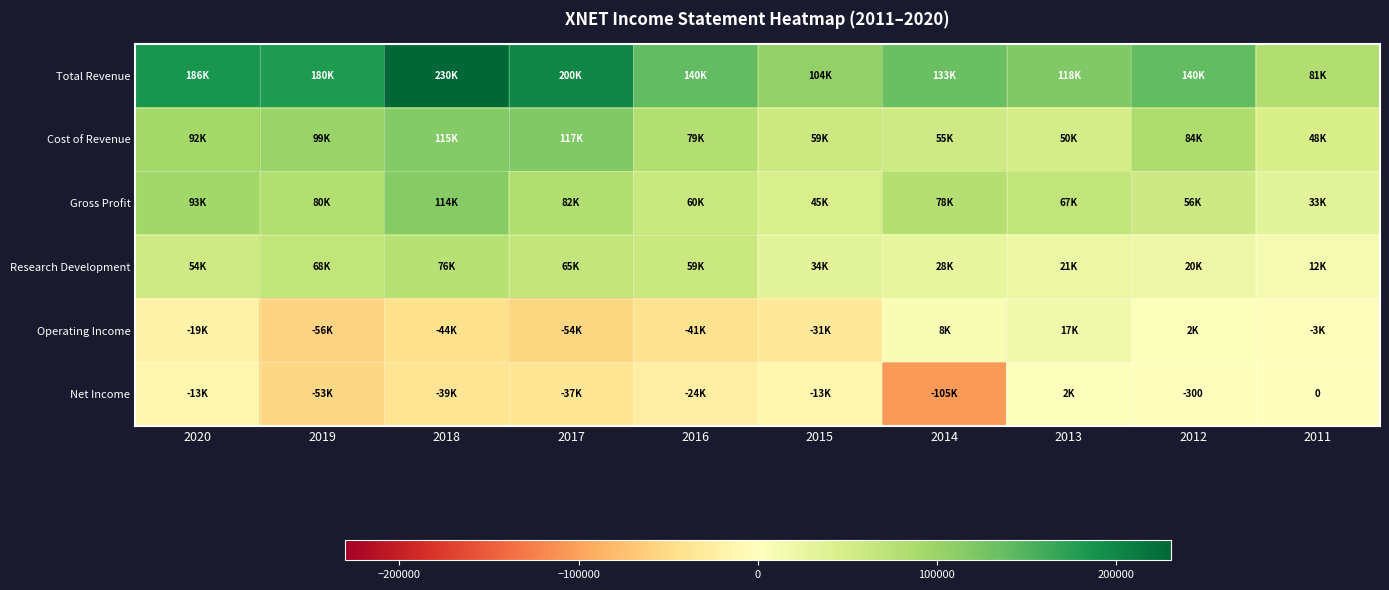

What value does the Gross Profit series have at 2016, to the nearest 10?

60300